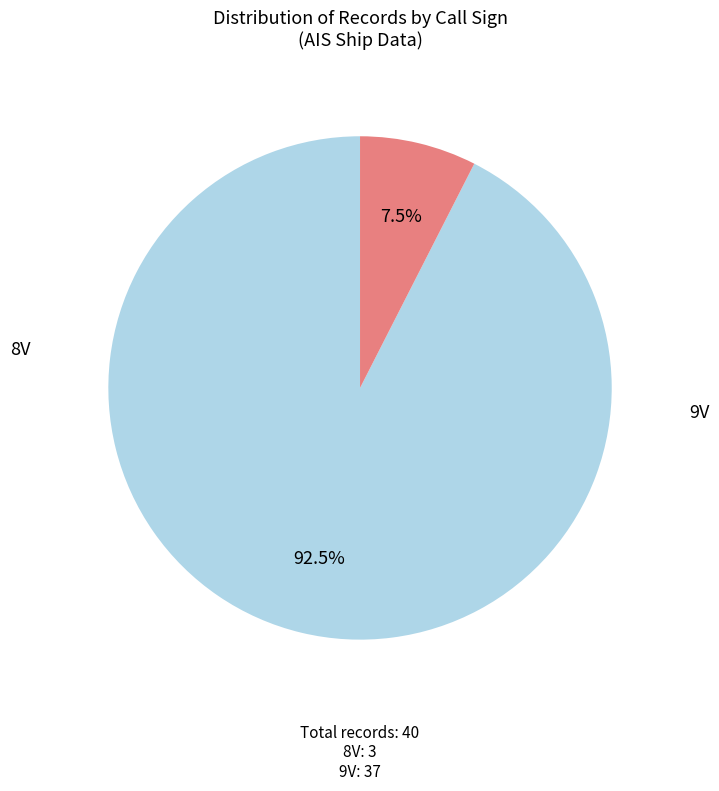

To the nearest percent, what is the difference between the largest and smallest slice percentages?

85%